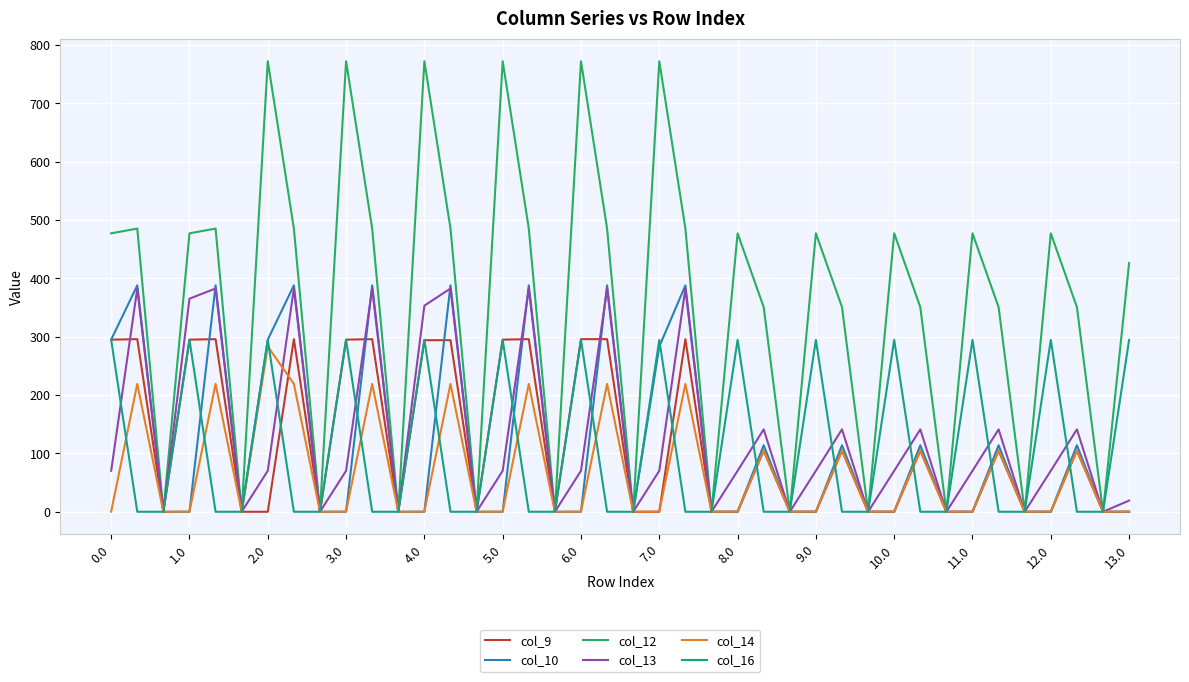

Which series has the largest total across all categories?

col_12